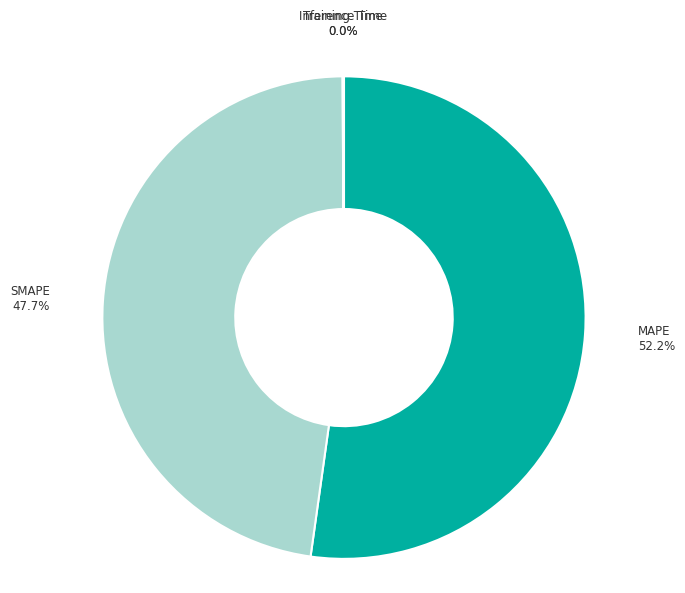

Which slice represents more than half of the pie?

MAPE